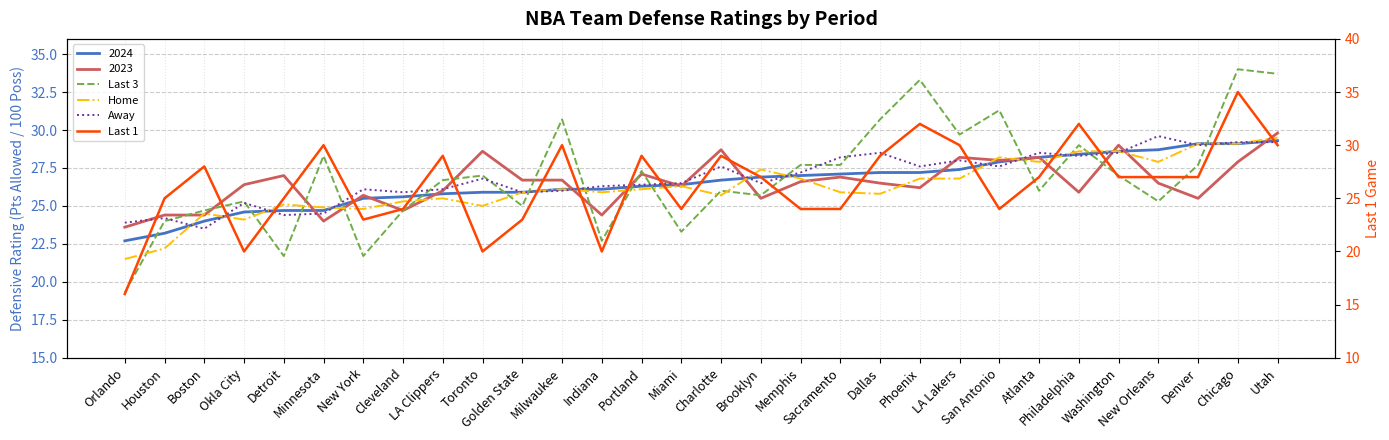

At which label does Home first exceed 26?

Milwaukee